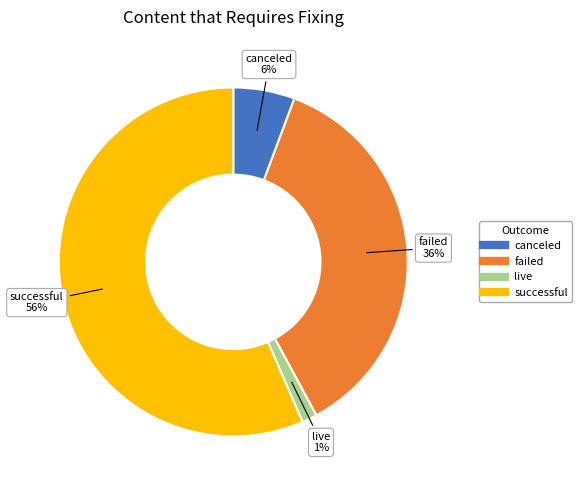

Which category has the biggest portion of the pie?

successful